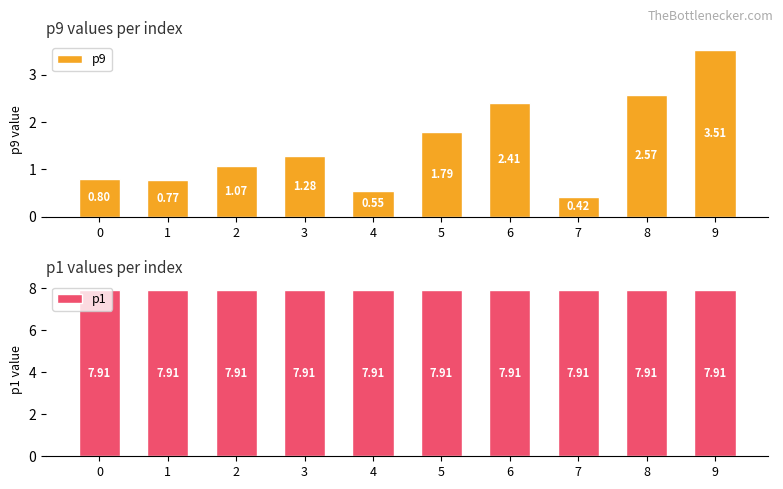

How many bars are there in each group?

2